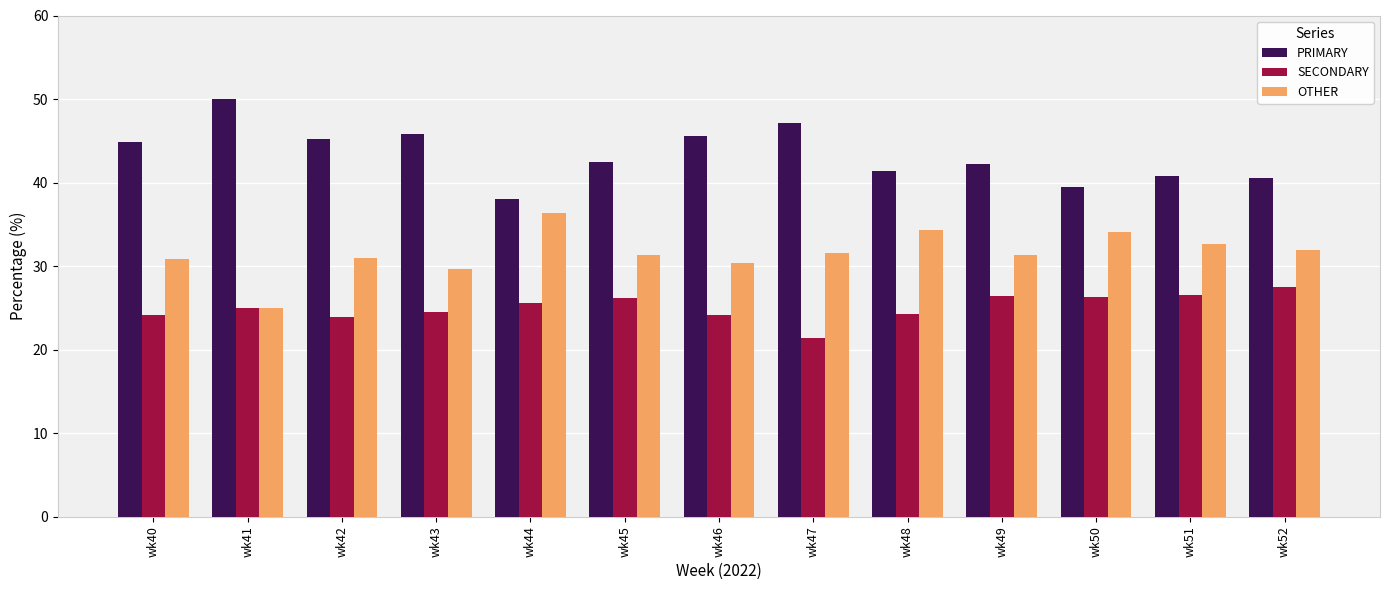

What is the smallest value displayed?

21.4